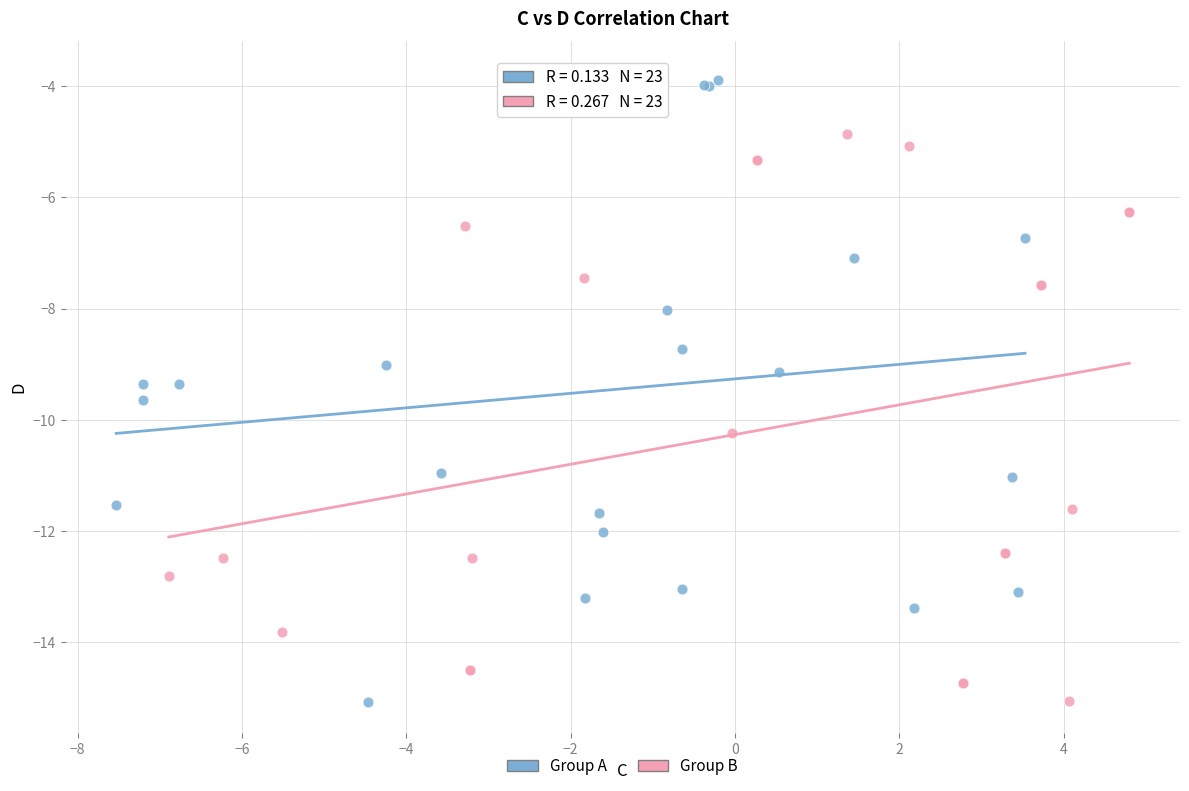

Which series contains the highest Y value?

Group A